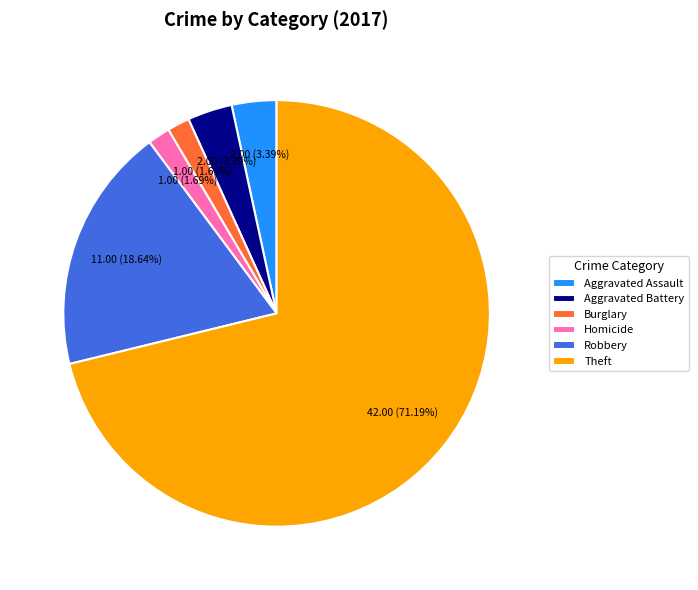

Do Homicide and Theft together represent more than half of the pie?

Yes